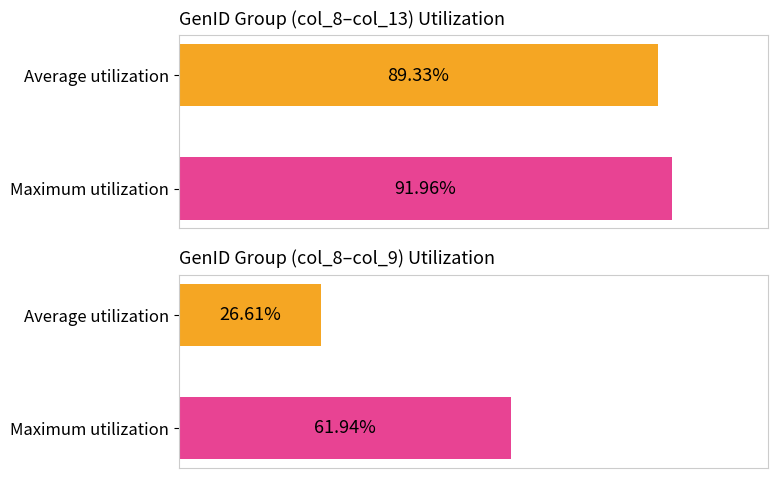

Which series has the largest range (max minus min)?

col_8